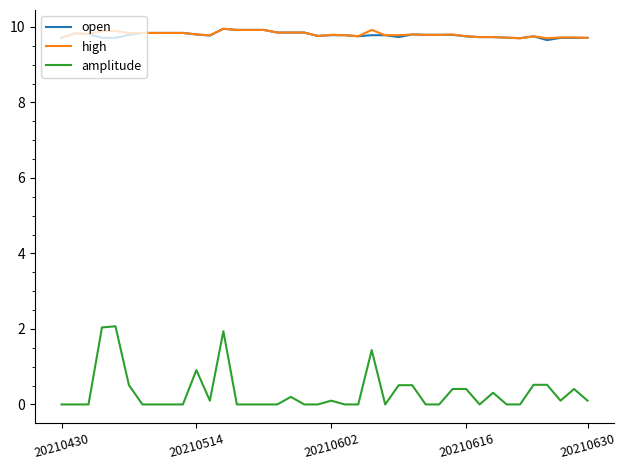

True or false: amplitude and open intersect in this chart.

False